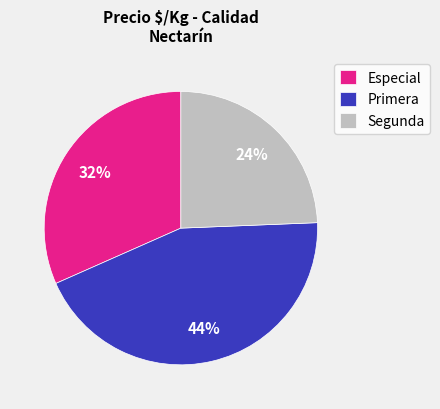

To the nearest percent, what percentage of the pie is Segunda?

24%